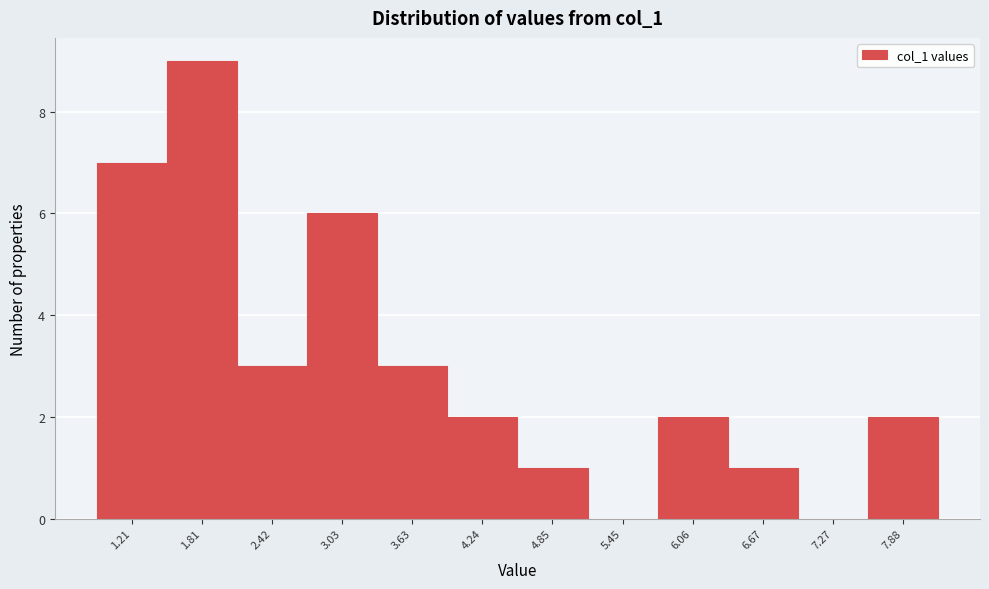

Reading left to right, transcribe all the data shown in this chart.

1.21=7	1.81=9	2.42=3	3.03=6	3.63=3	4.24=2	4.85=1	5.45=0	6.06=2	6.67=1	7.27=0	7.88=2